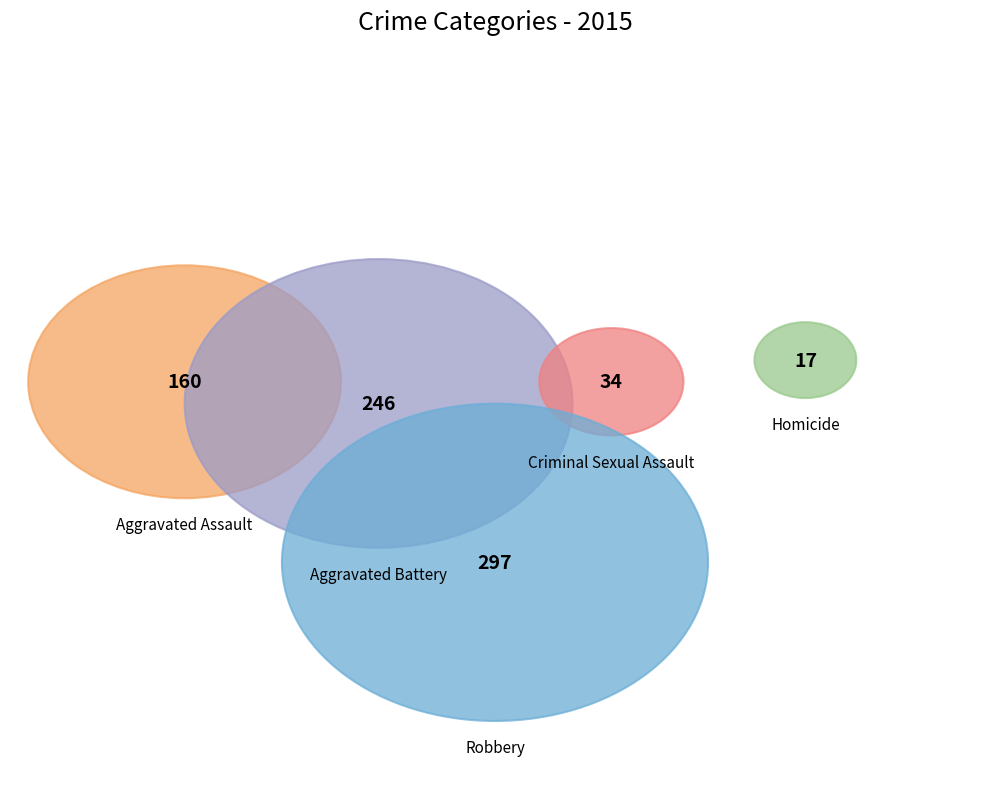

What percentage do Robbery and Aggravated Assault together represent?

60.6%